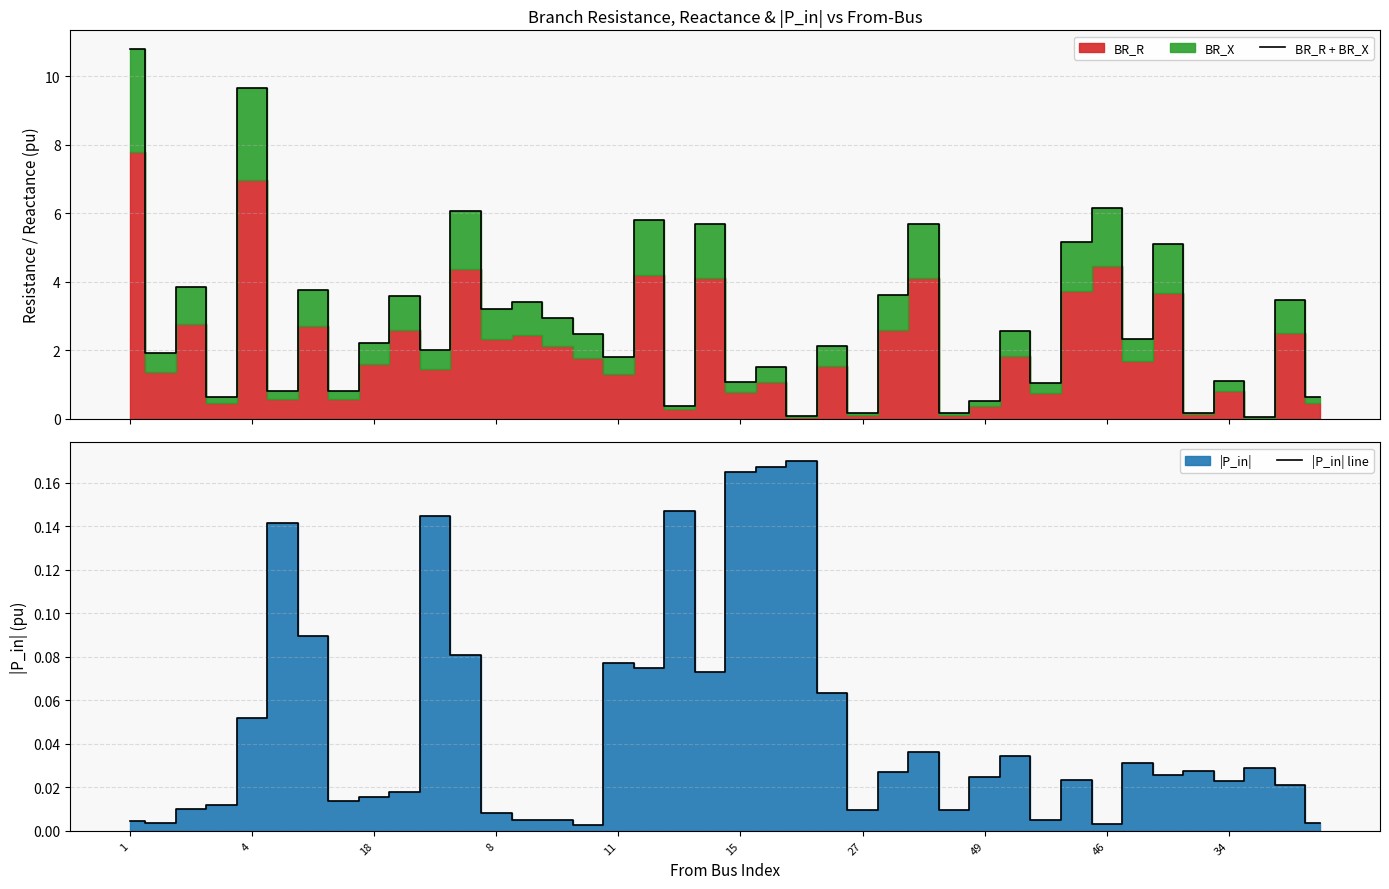

True or false: |P_in| line has more than 0 interior local peaks.

True